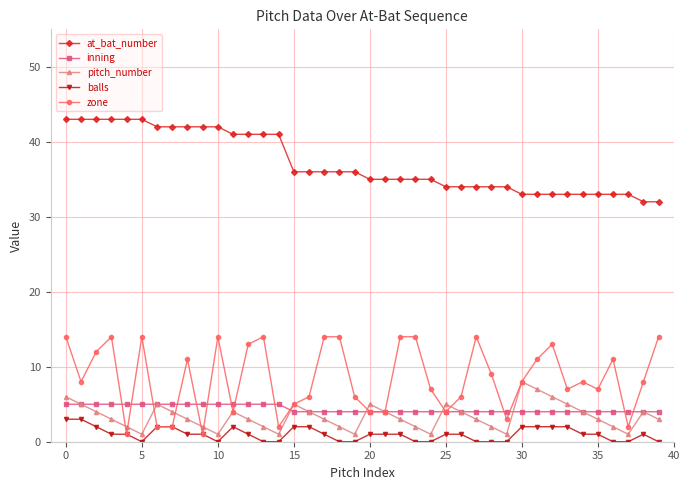

Which series has the largest total across all categories?

at_bat_number